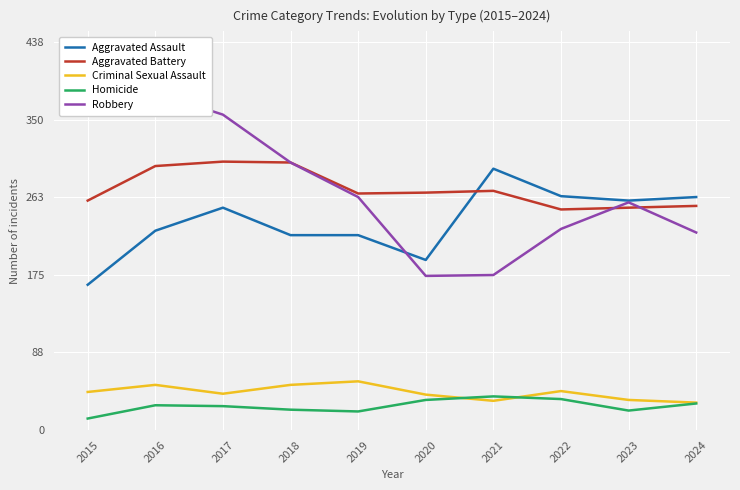

What is the total value across all series at 2019?

826